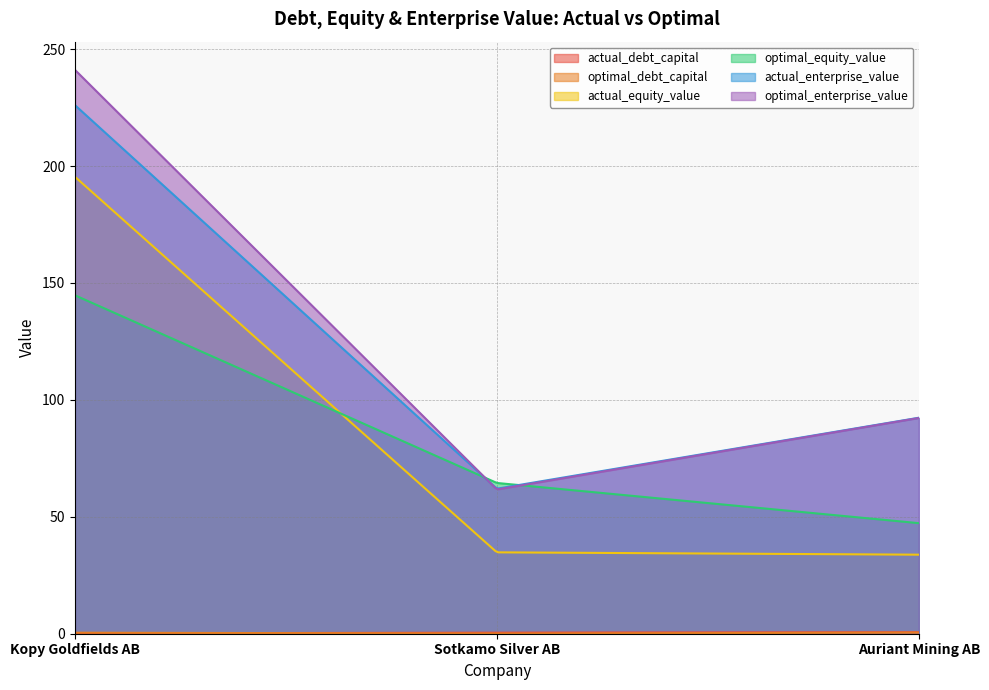

What is the maximum value for optimal_enterprise_value?

241.1